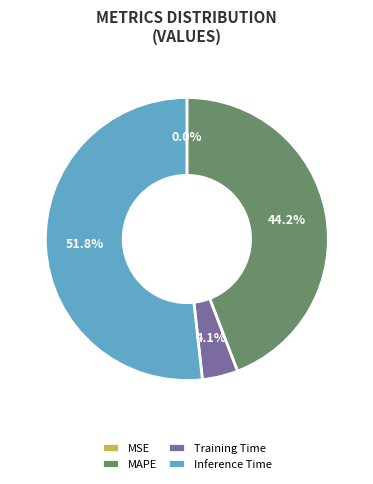

To the nearest percent, what portion does Training Time represent?

4%